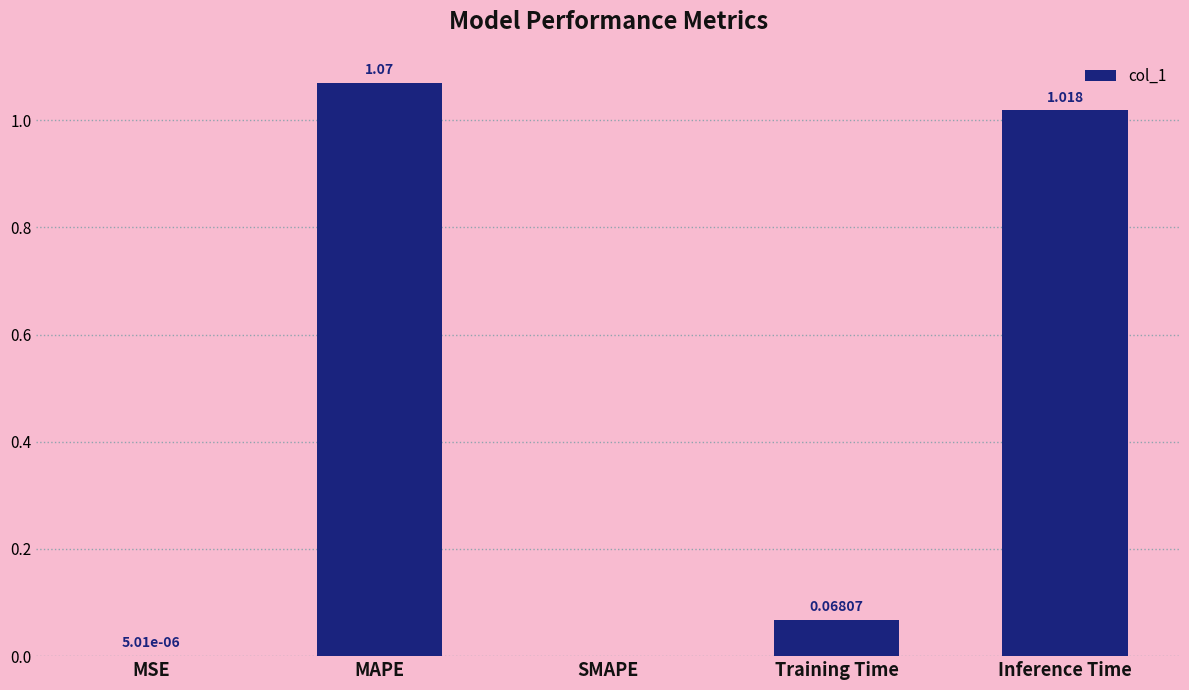

Where is the data nearest to the value 0?

SMAPE